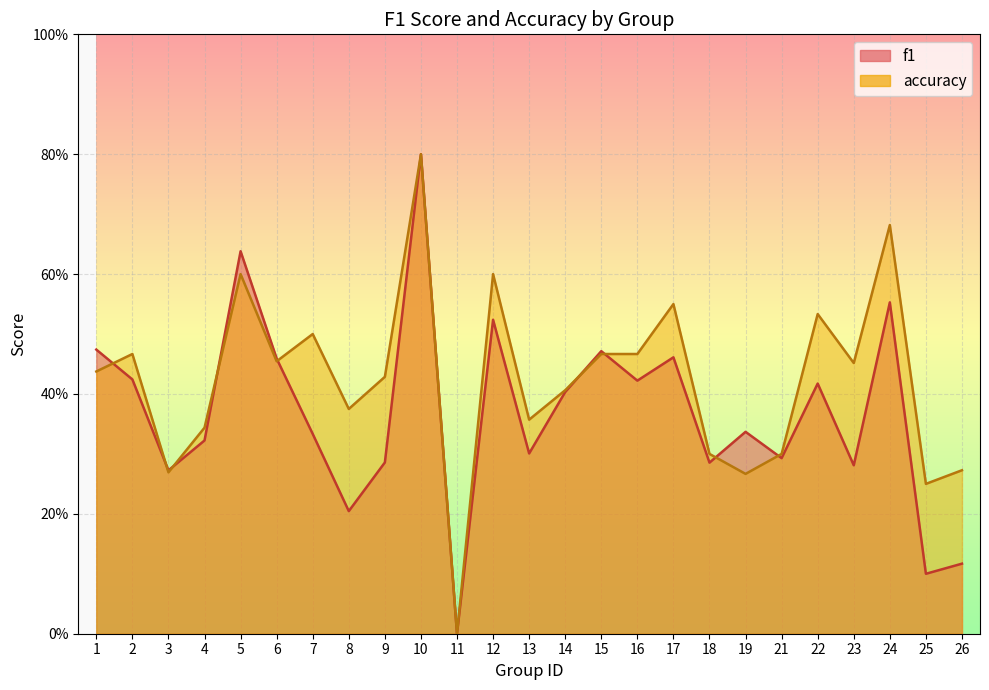

Reading right to left, list all the values displayed in this chart.

f1: 0.1	0.1	0.6	0.3	0.4	0.3	0.3	0.3	0.5	0.4	0.5	0.4	0.3	0.5	0.0	0.8	0.3	0.2	0.3	0.5	0.6	0.3	0.3	0.4	0.5
accuracy: 0.3	0.2	0.7	0.5	0.5	0.3	0.3	0.3	0.6	0.5	0.5	0.4	0.4	0.6	0.0	0.8	0.4	0.4	0.5	0.5	0.6	0.3	0.3	0.5	0.4